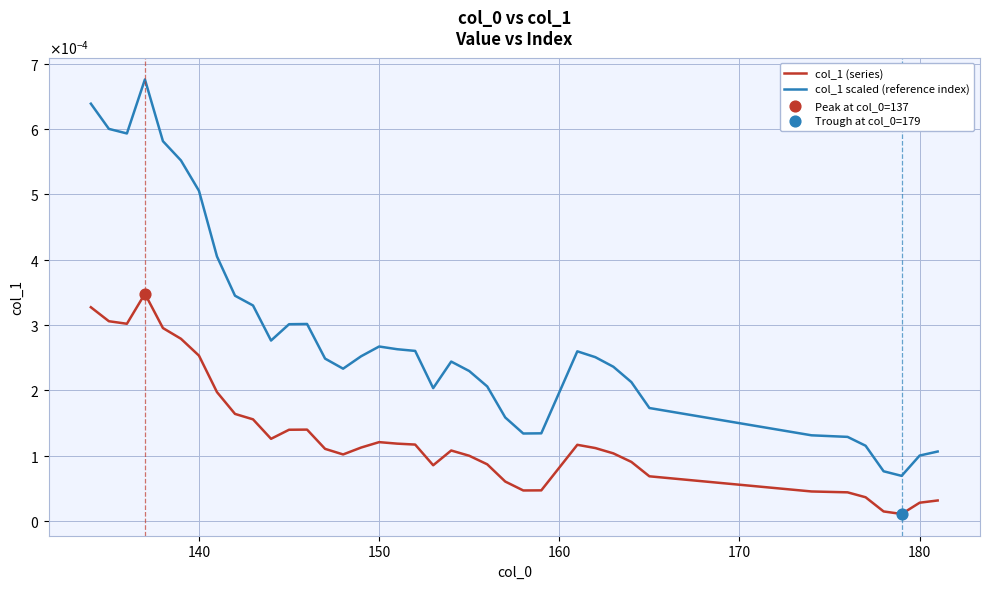

Does the chart have visible grid lines?

Yes